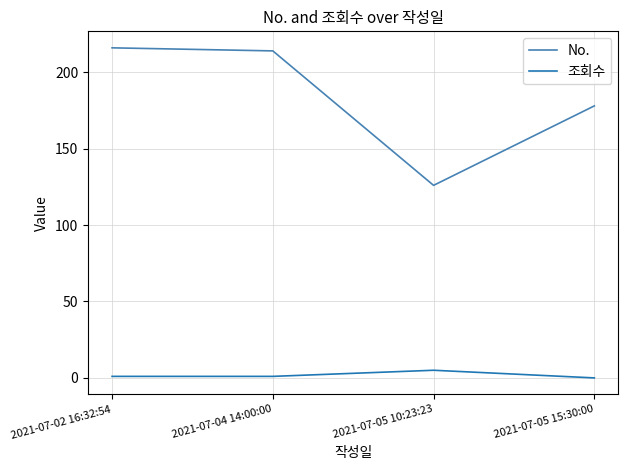

True or false: No. and 조회수 cross at least once.

False